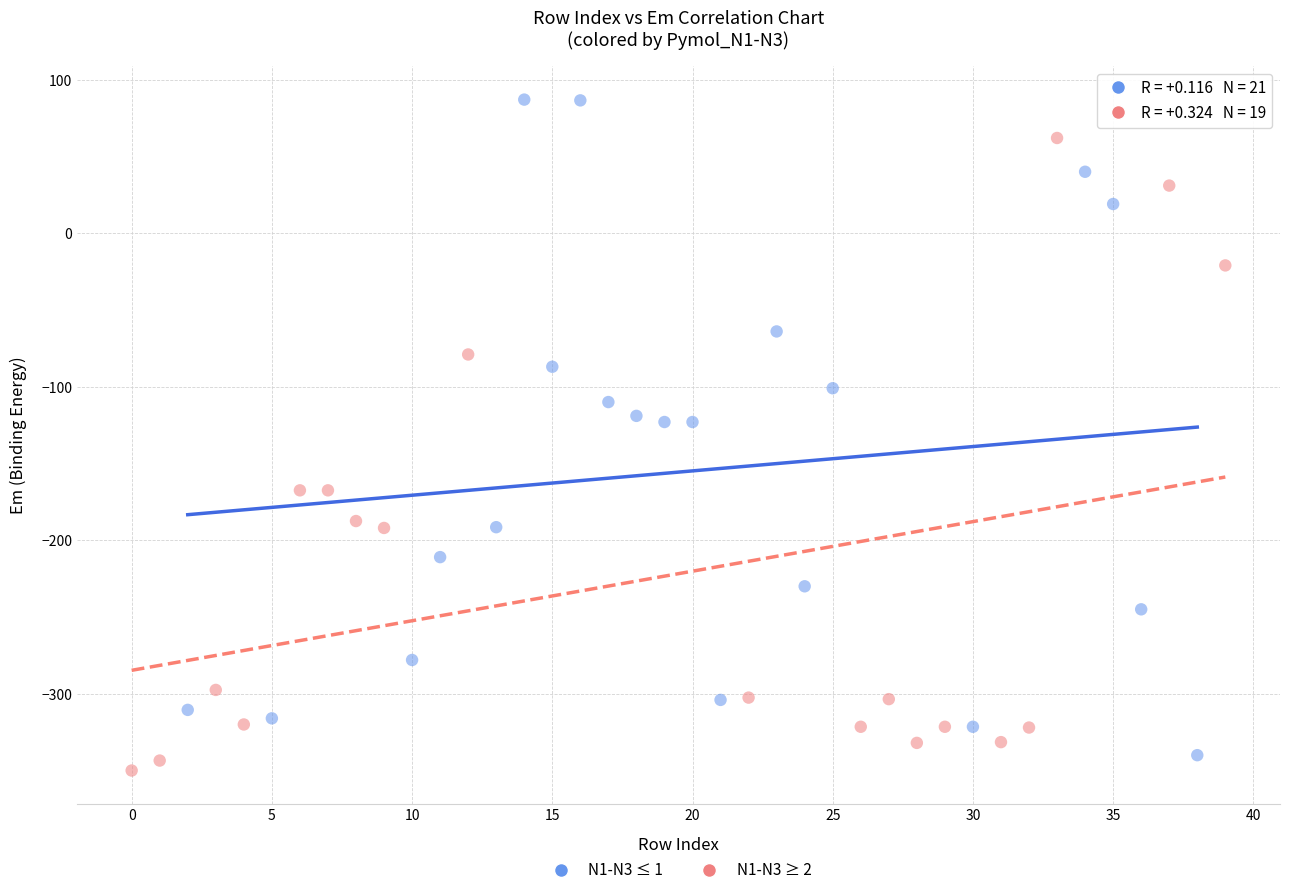

Which series reaches the maximum Y coordinate?

N1-N3 ≤ 1